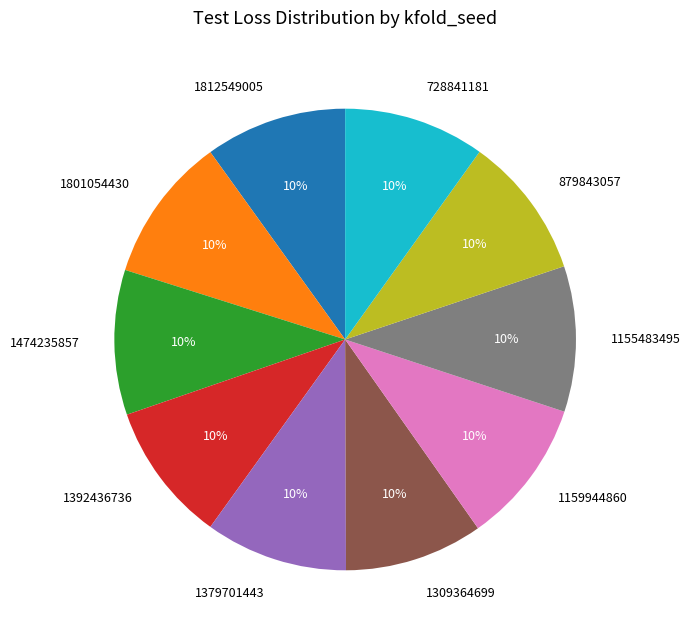

True or false: 1159944860 accounts for 10% of the total.

True